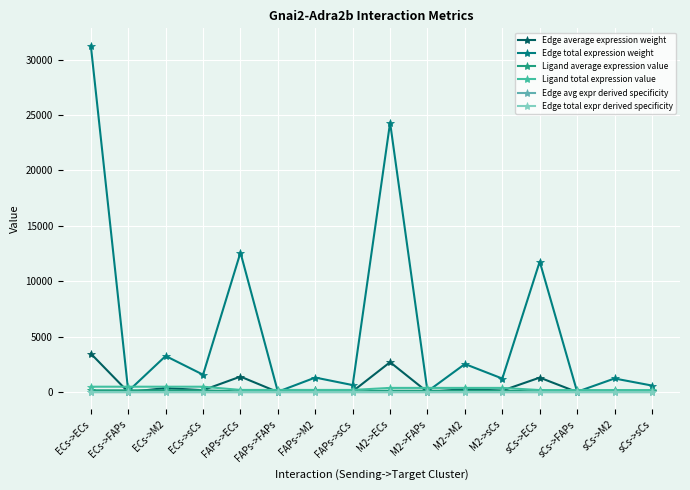

Where is Ligand average expression value nearest to the value 111?

M2->ECs